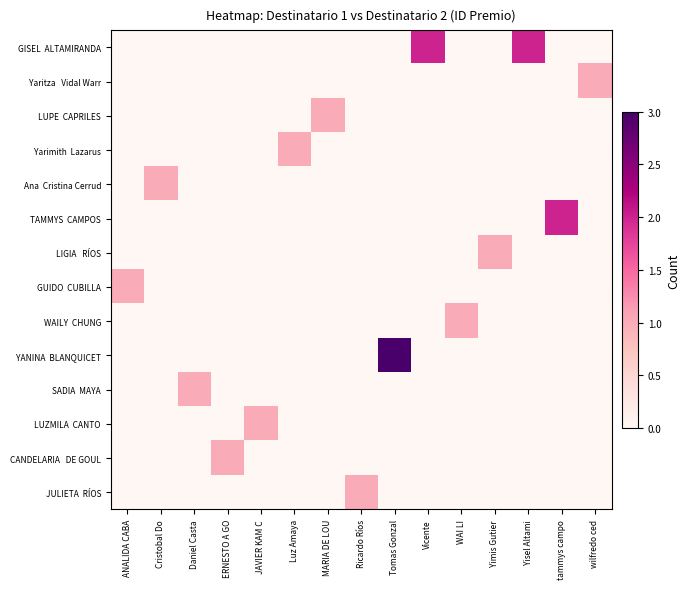

Is the value of YANINA BLANQUICET at Daniel Casta greater than the value of LIGIA RÍOS at Tomas Gonzal?

No